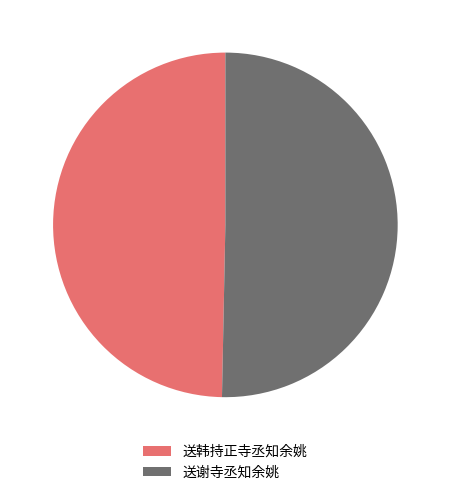

Is the sum of 送韩持正寺丞知余姚 and 送谢寺丞知余姚 greater than half?

Yes